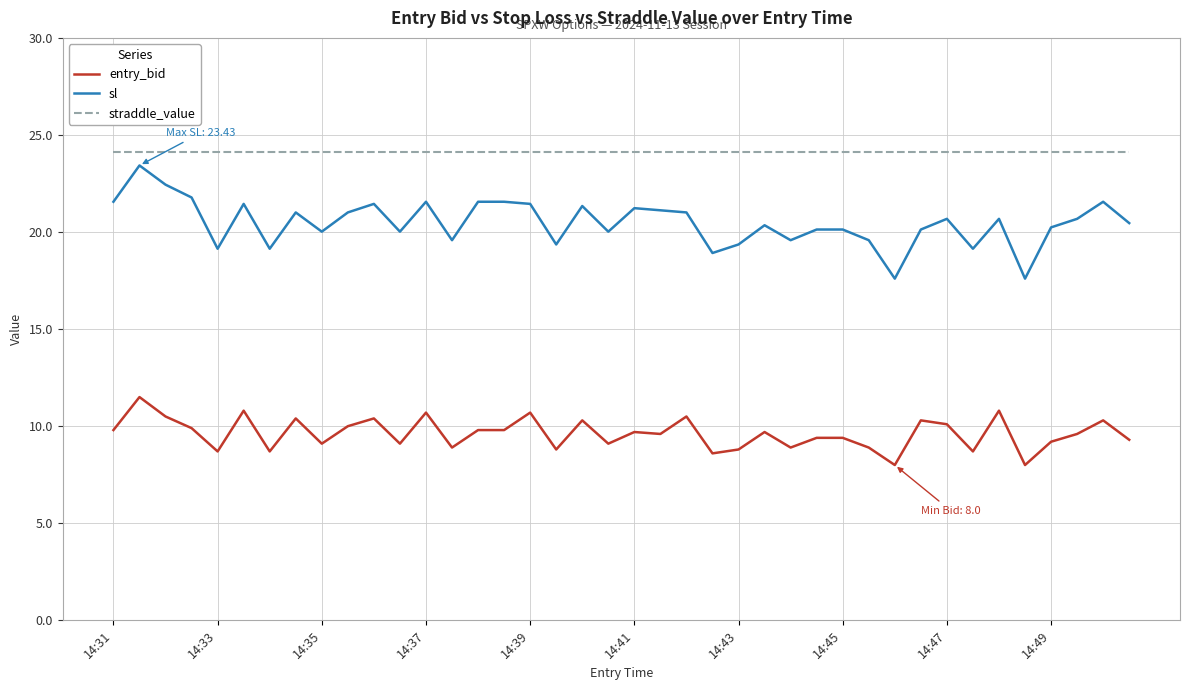

What is the average value of the entry_bid series?

9.6